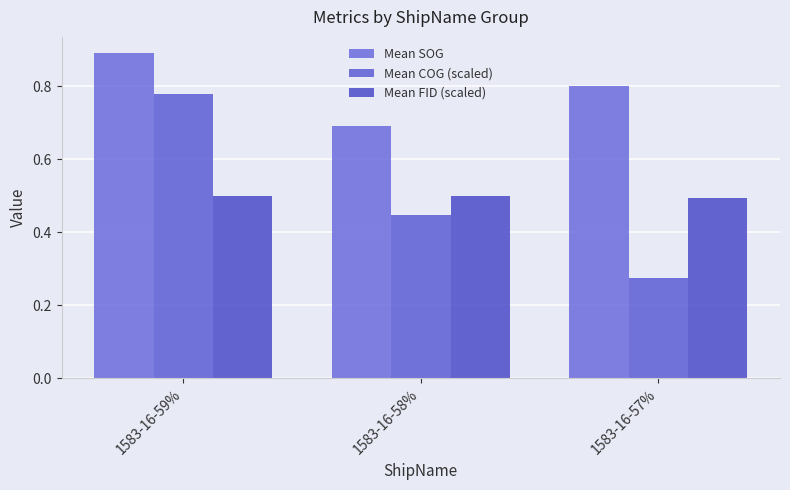

The Mean FID (scaled) series shows 0.3 at 1583-16-57%. True or false?

False